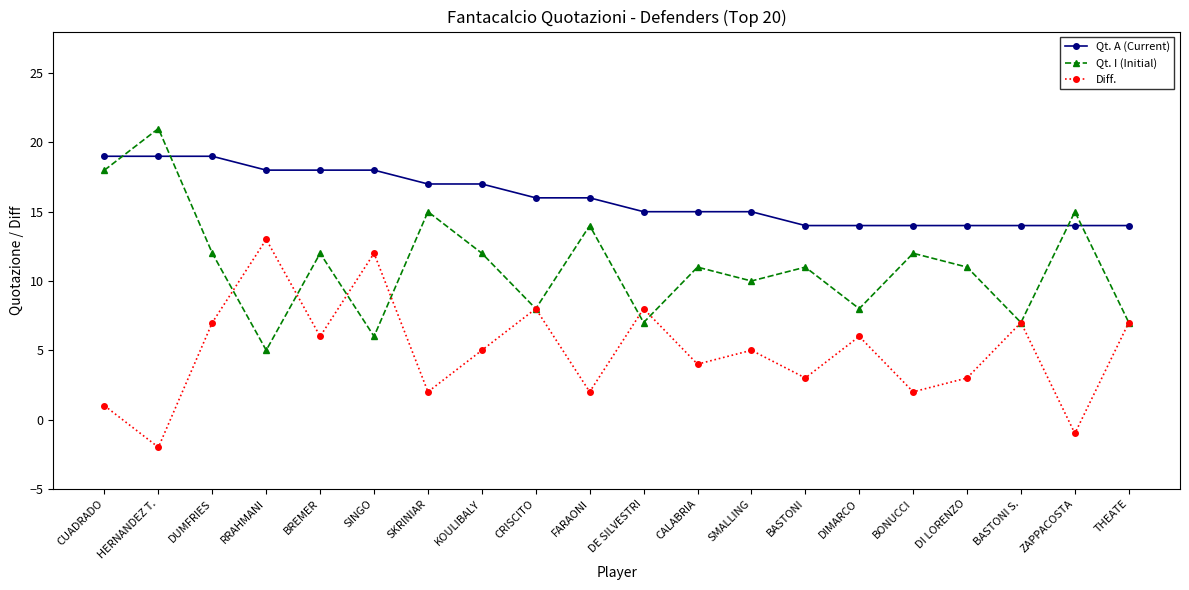

True or false: Diff. and Qt. A (Current) cross at least once.

False